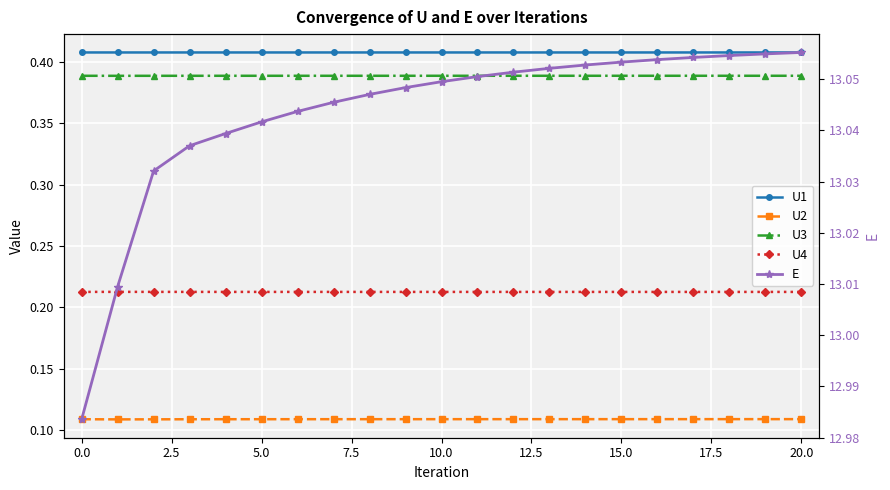

What is the value of the U1 point at the 14th from the left?

0.4